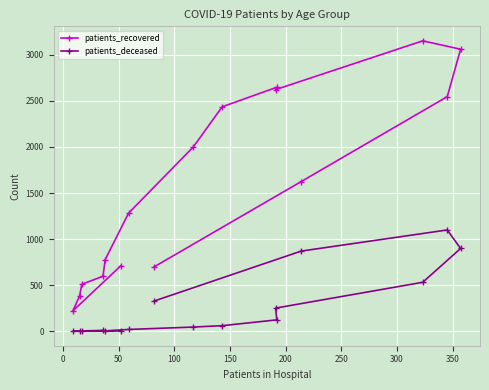

Which series has the widest spread of values?

patients_recovered